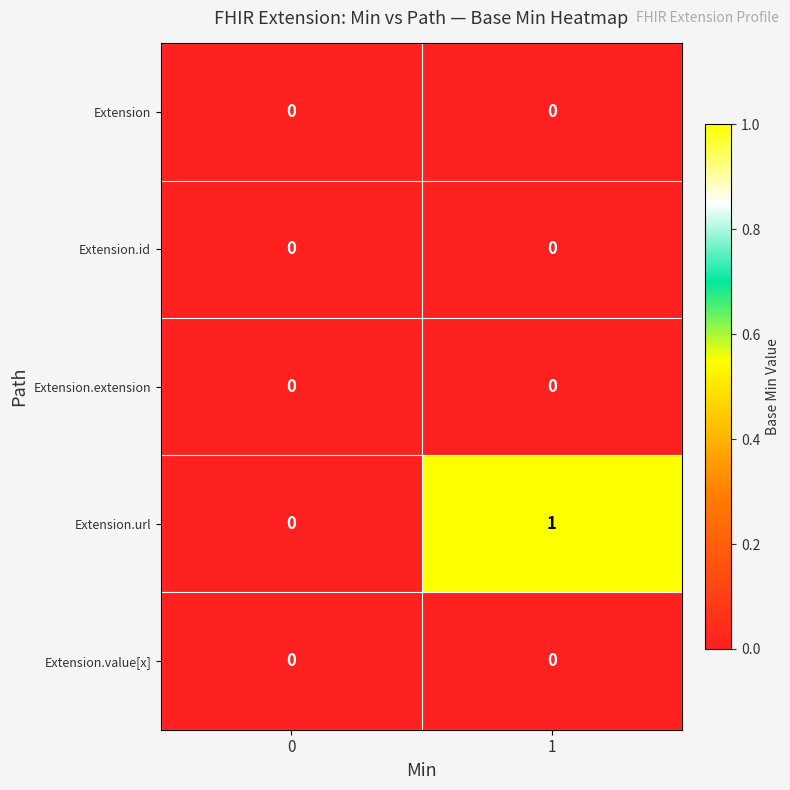

Reading left to right, list all the values displayed in this chart.

Extension: 0	0
Extension.id: 0	0
Extension.extension: 0	0
Extension.url: 0	1
Extension.value[x]: 0	0